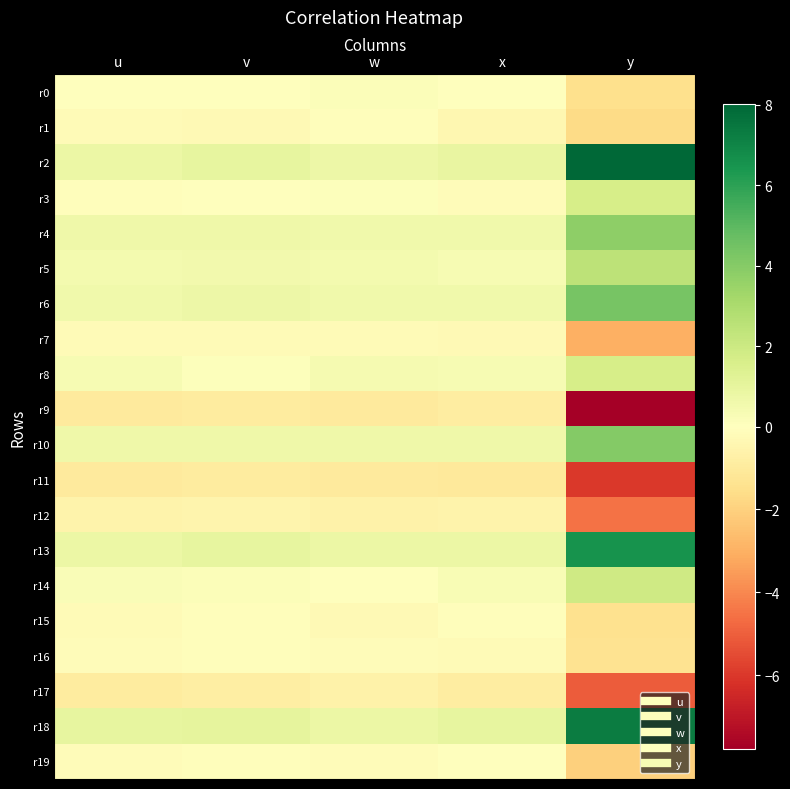

Rank the series by their maximum value, from highest to lowest.

r2, r18, r13, r6, r10, r4, r5, r14, r3, r8, r0, r19, r16, r15, r1, r7, r12, r17, r9, r11